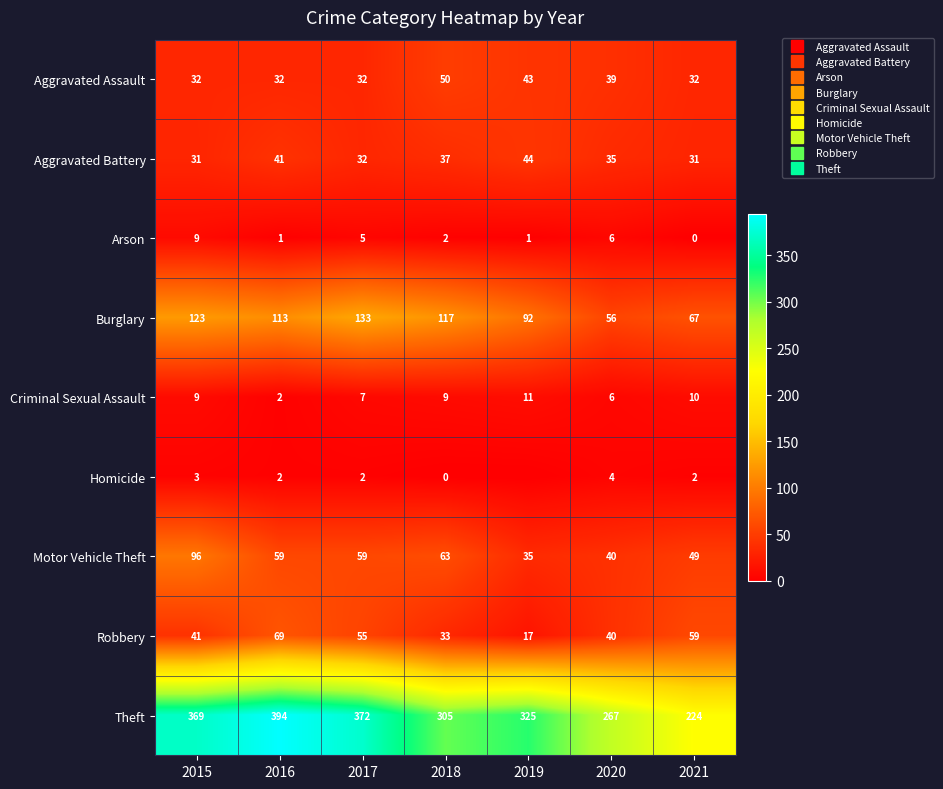

Is the value of Robbery at 2019 greater than the value of Criminal Sexual Assault at 2018?

Yes